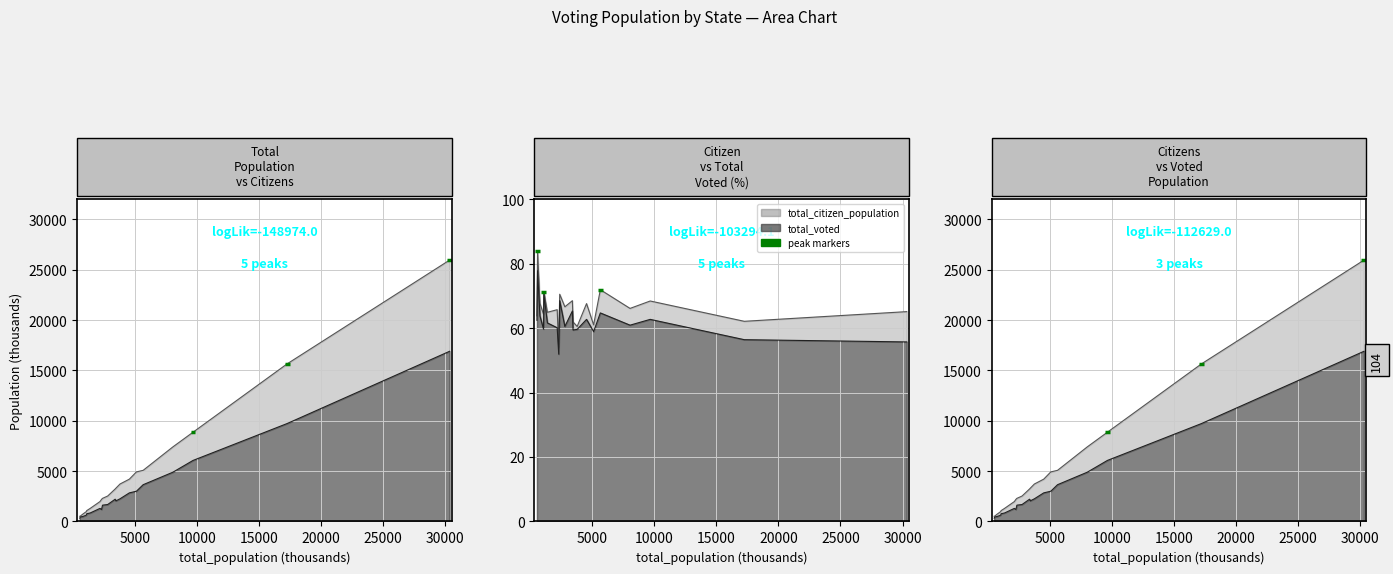

At which category is the sum across all series the highest?

CALIFORNIA